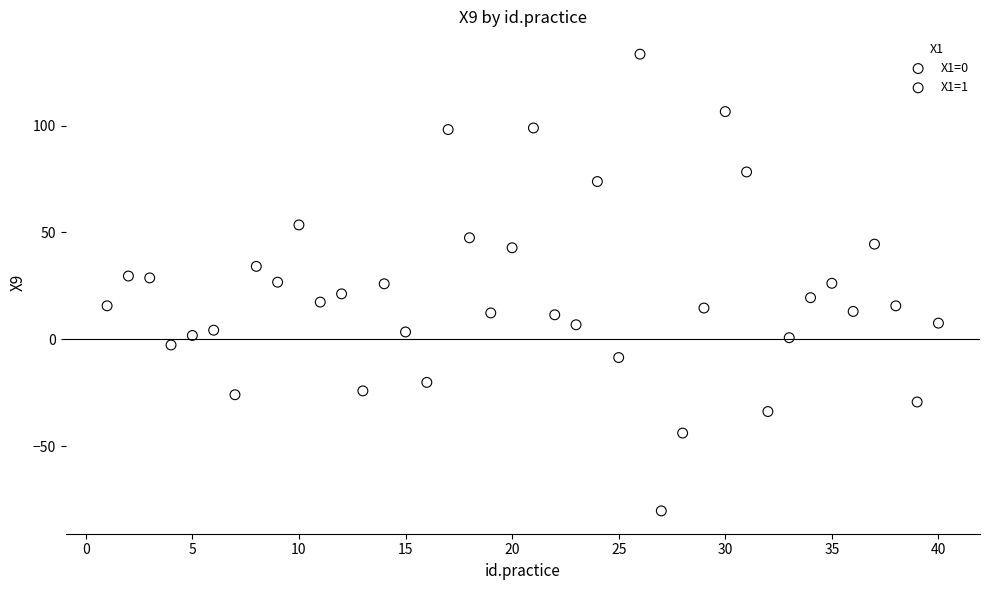

Which series has the largest Y range (max minus min)?

X1=1